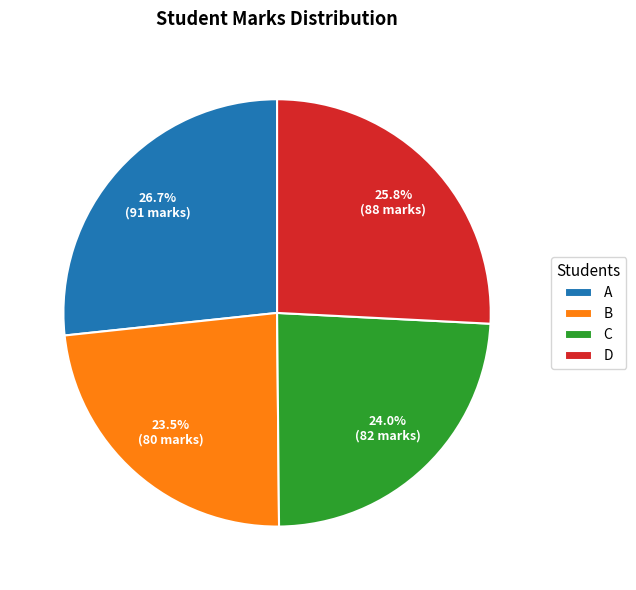

Is there a majority slice in this chart?

No